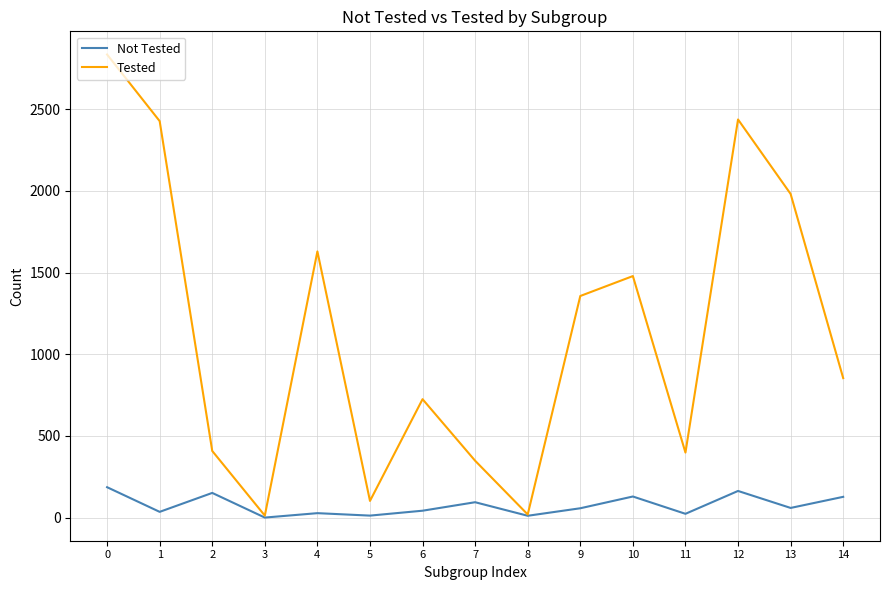

At how many categories does at least one series exceed 2181?

3